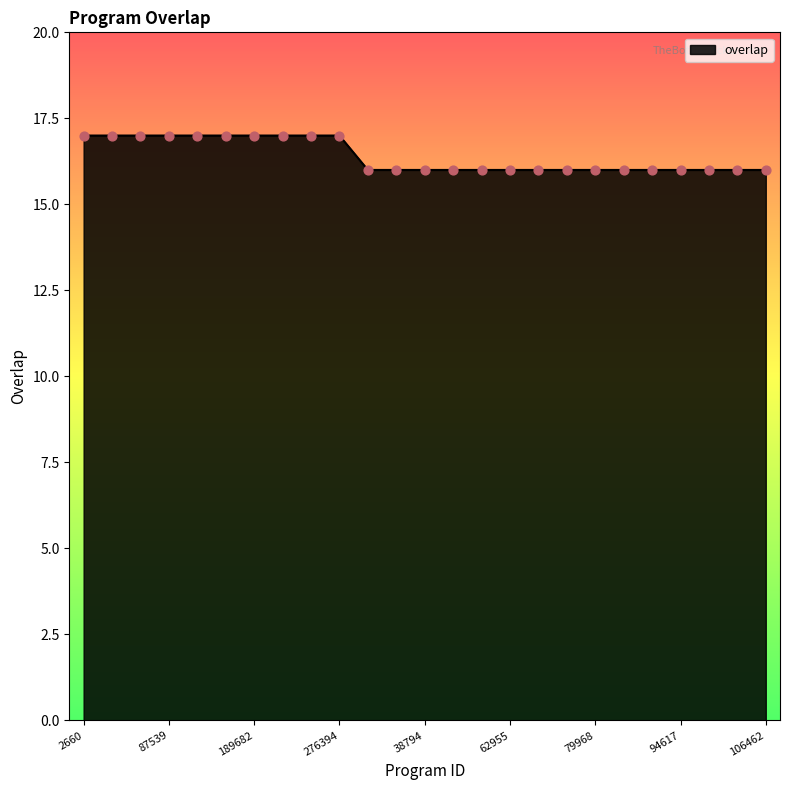

What is the smallest value displayed?

16